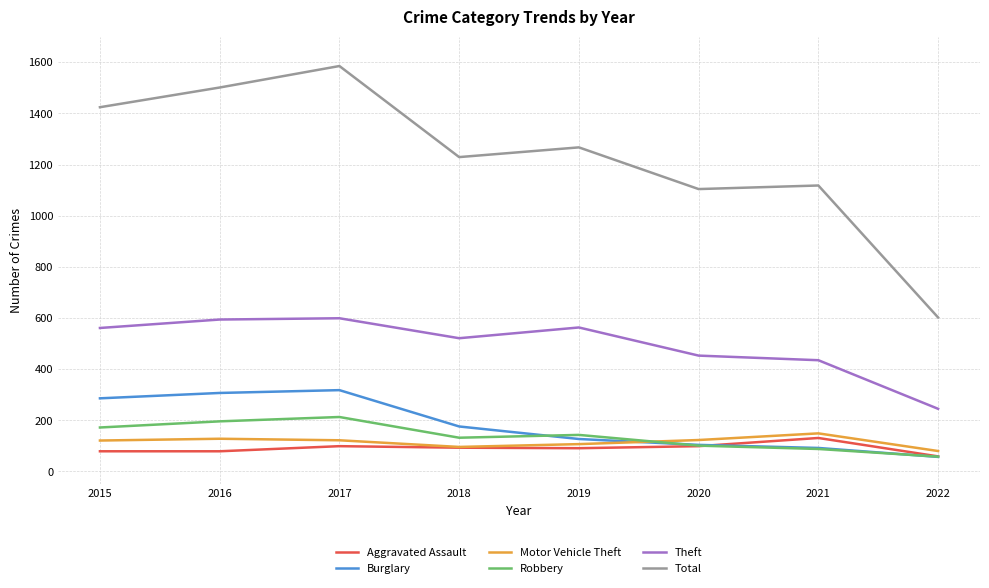

What is the difference between the second highest and minimum values in the Burglary series?

250